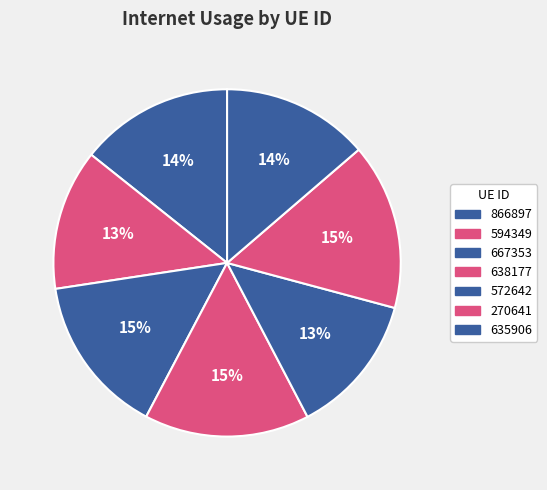

Does 667353 account for over 50% of the chart?

No